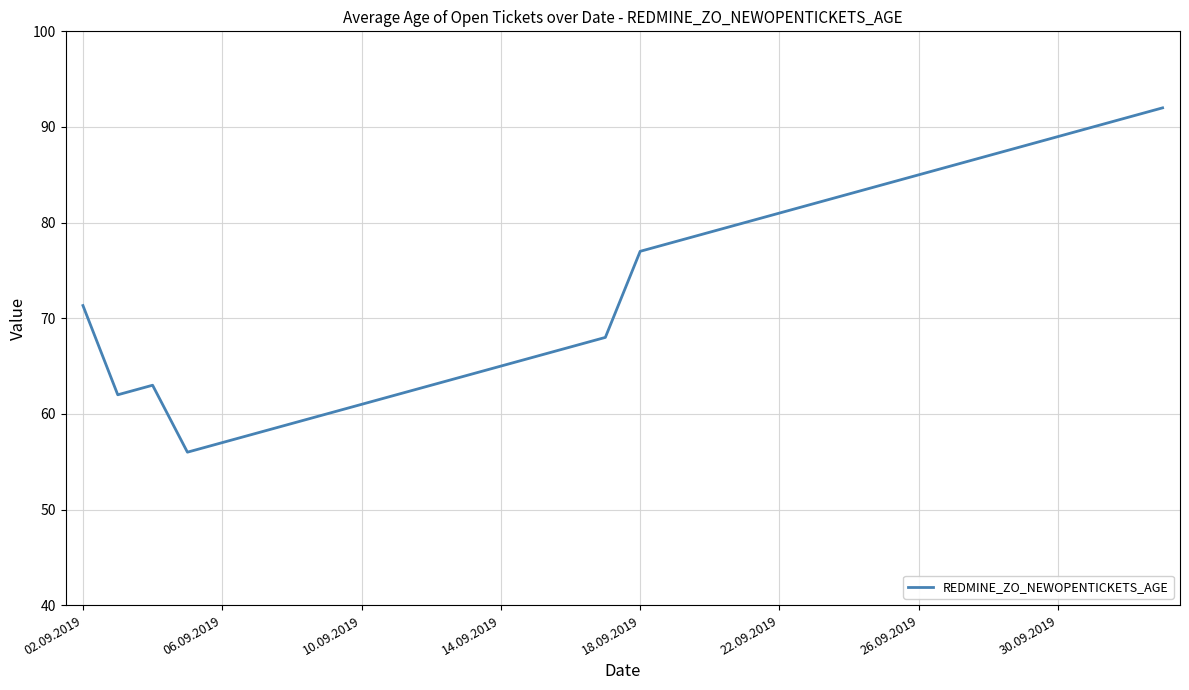

What is the maximum value shown in the chart?

92.0